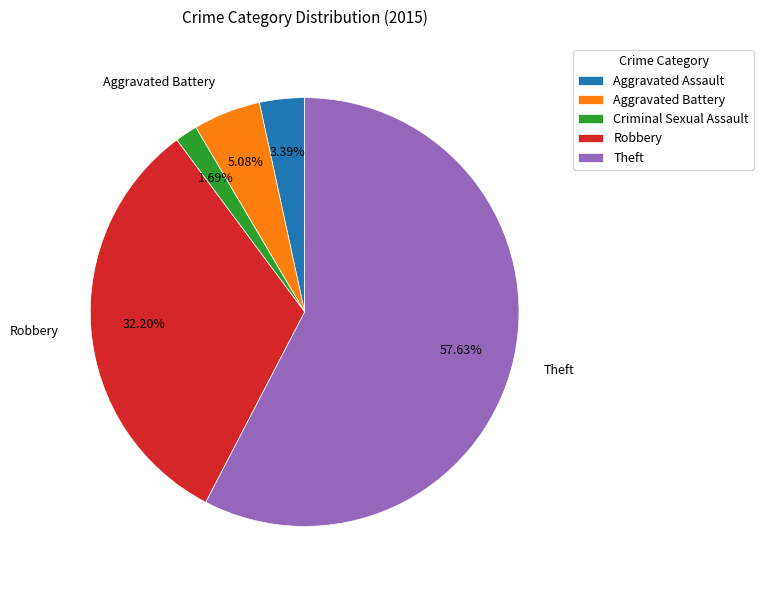

What is the majority slice?

Theft